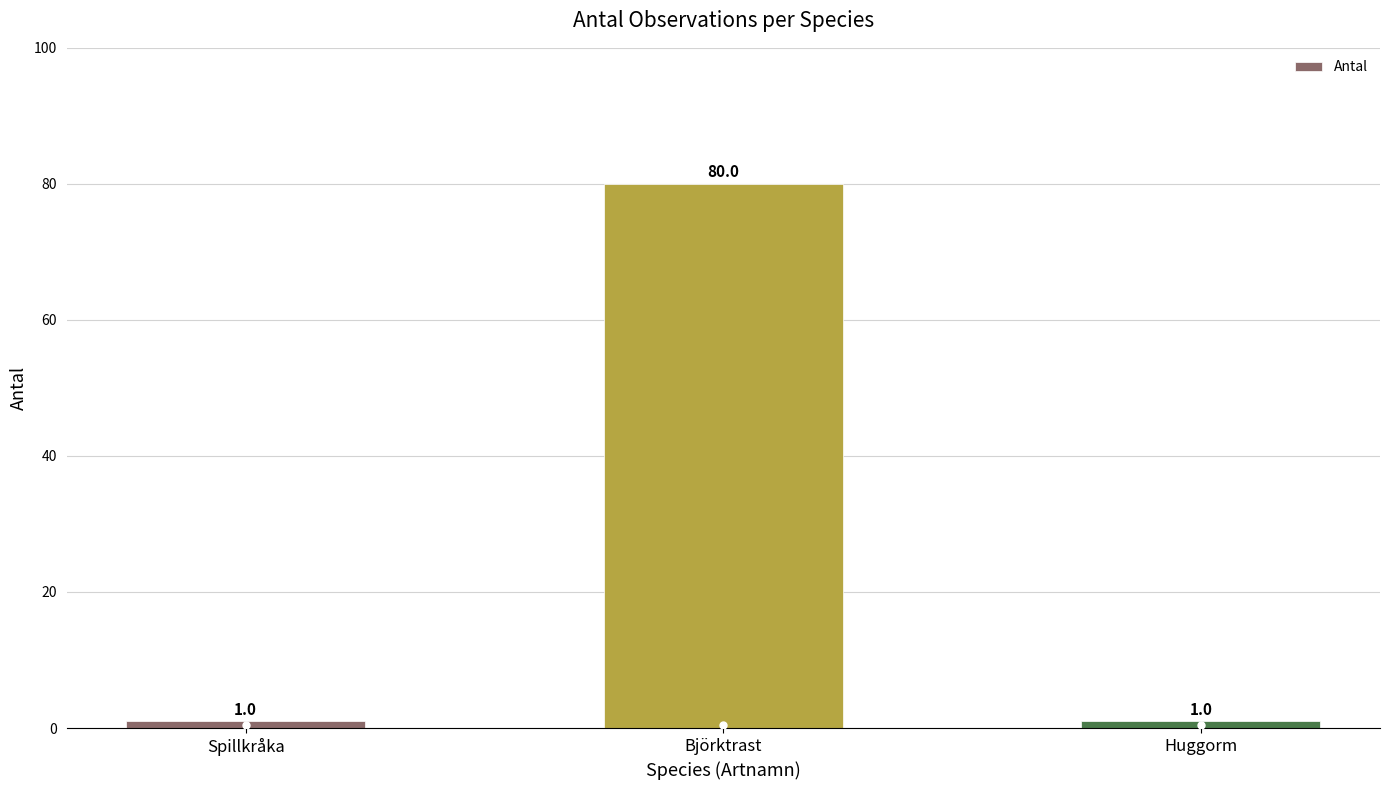

What is the maximum value shown in the chart?

80